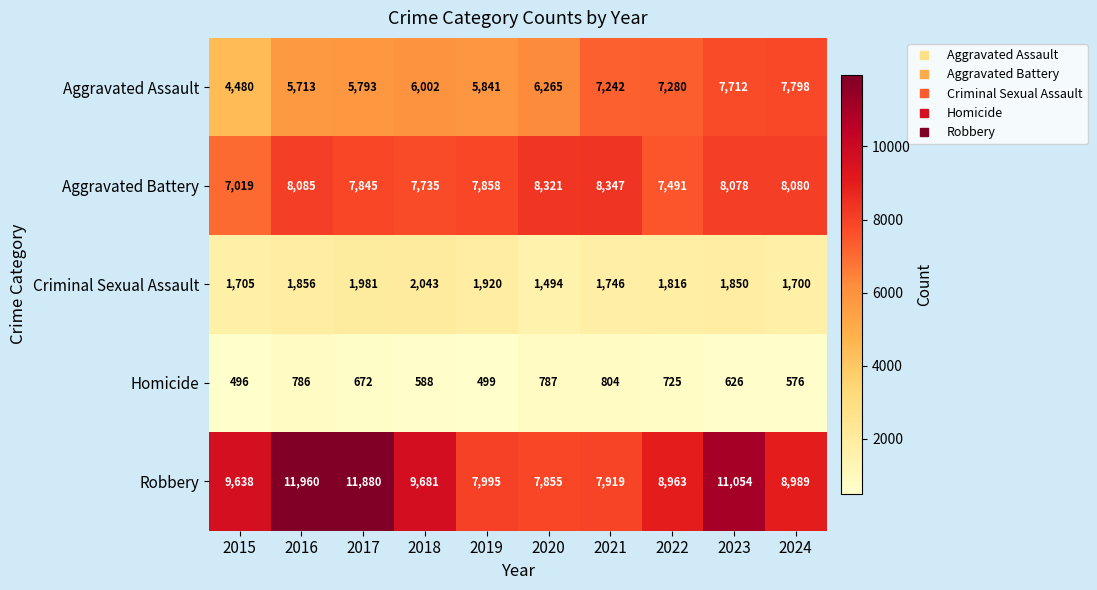

True or false: Homicide has a value of 576 at 2024.

True